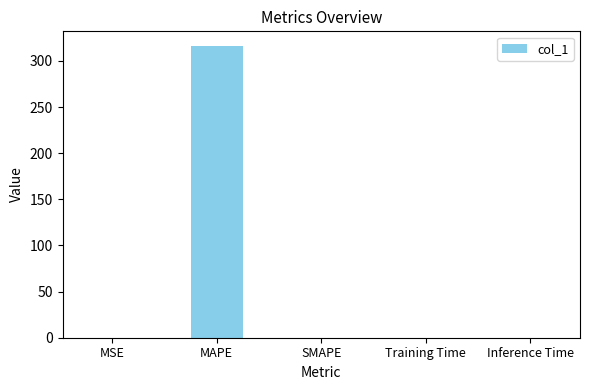

What is the maximum value shown in the chart?

316.2